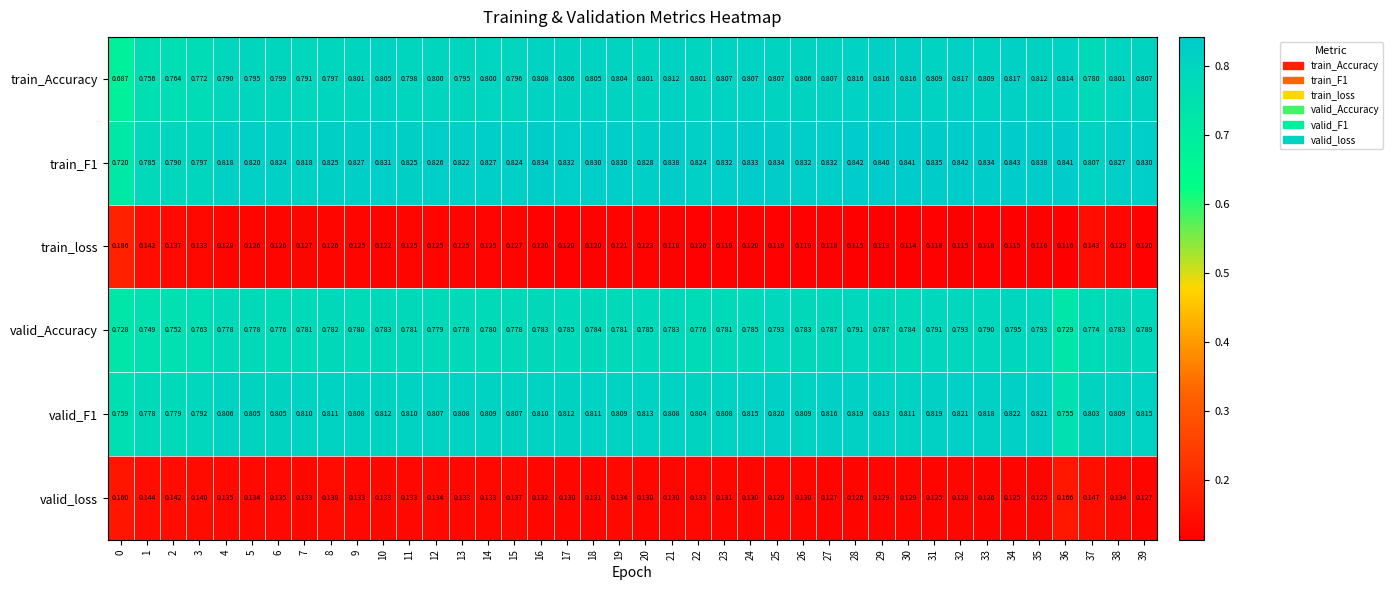

Which series has the largest range (max minus min)?

train_Accuracy